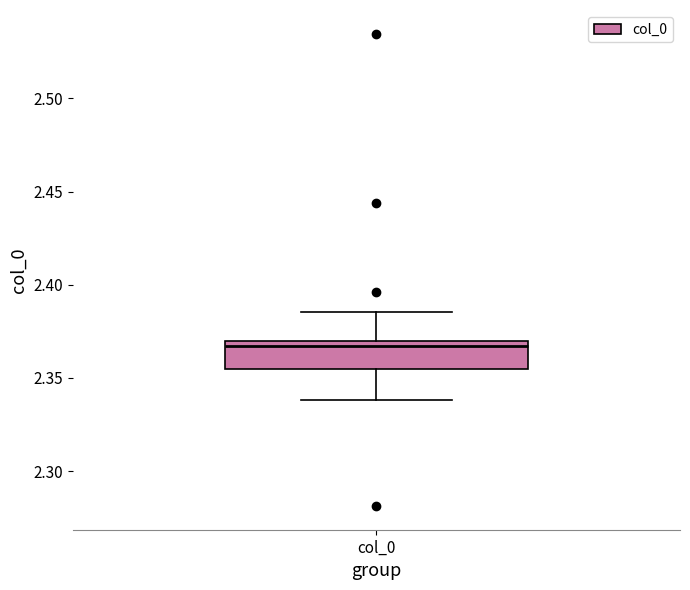

Transcribe this box plot: give where the median line is, the range the box spans, and where the two whiskers end, as read against the y-axis. The values are not printed on the chart, so give them approximately, as read against the axis.

median 2.365, box 2.355 to 2.370, whiskers 2.340 to 2.385